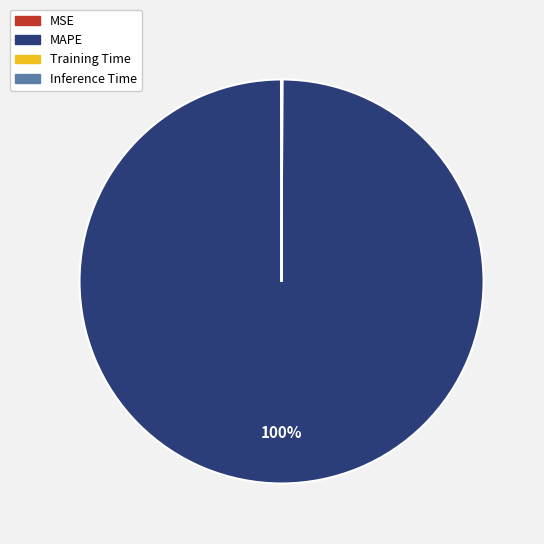

What is the majority slice?

MAPE